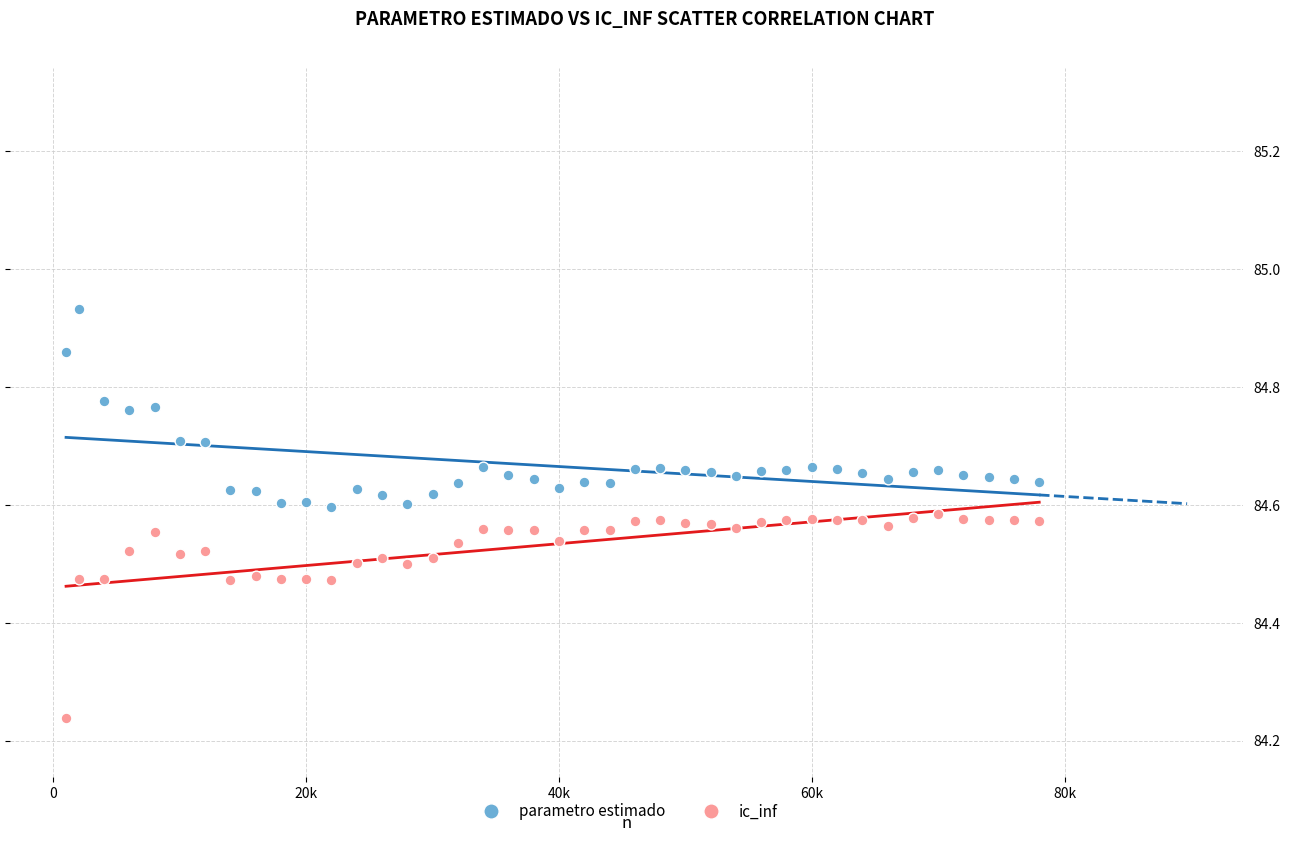

What are all the series names shown in the legend?

parametro estimado, ic_inf